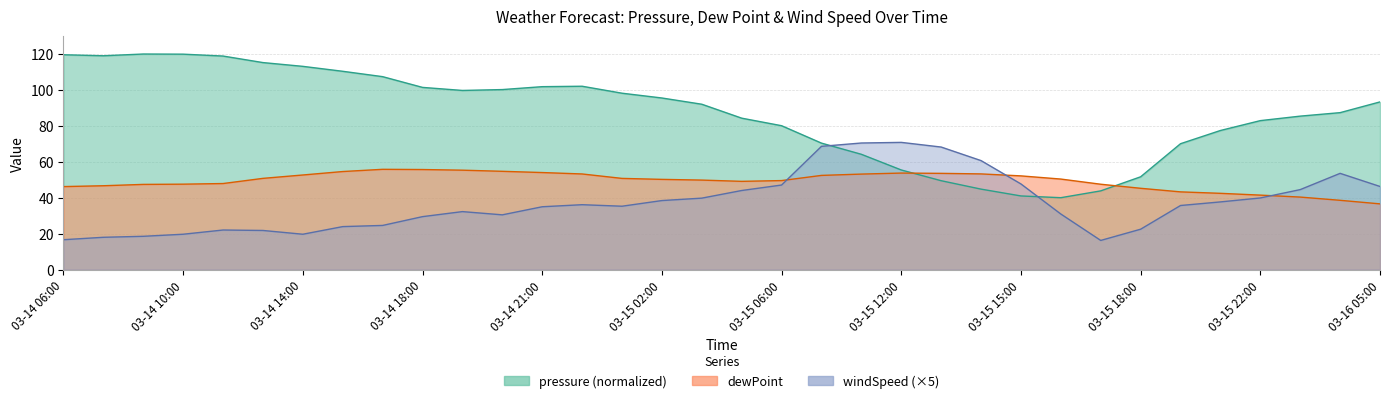

What value does the windSpeed series have at 2016-03-15 13:00?

68.2